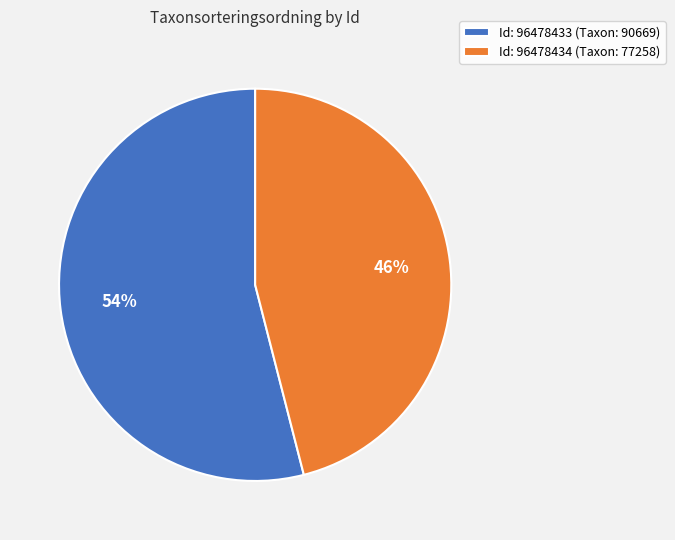

How many slices are in this pie chart?

2